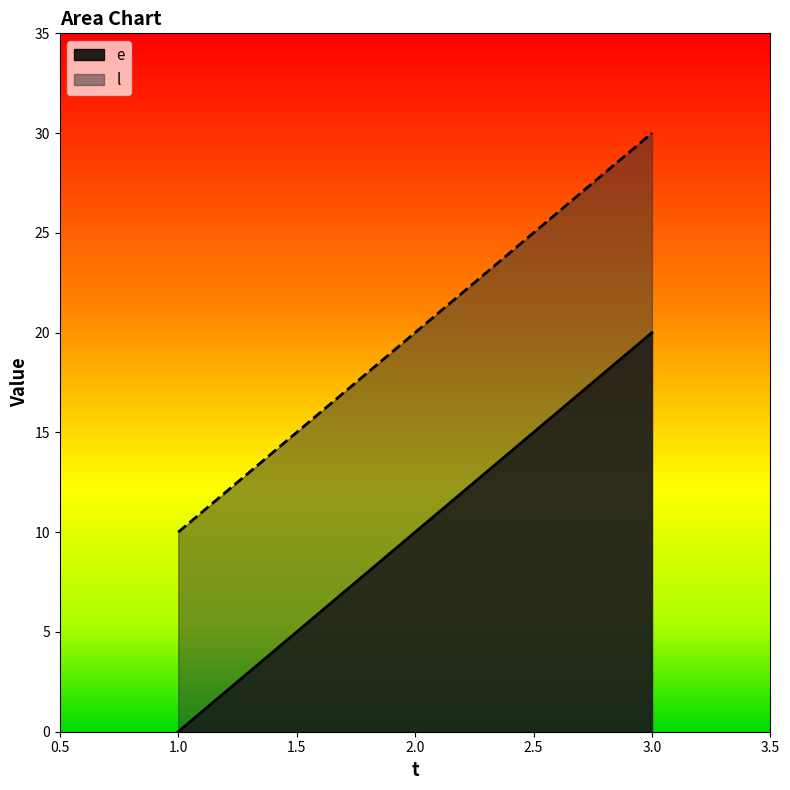

Reading left to right, extract all data points from this chart.

e: 0	10	20
l: 10	20	30